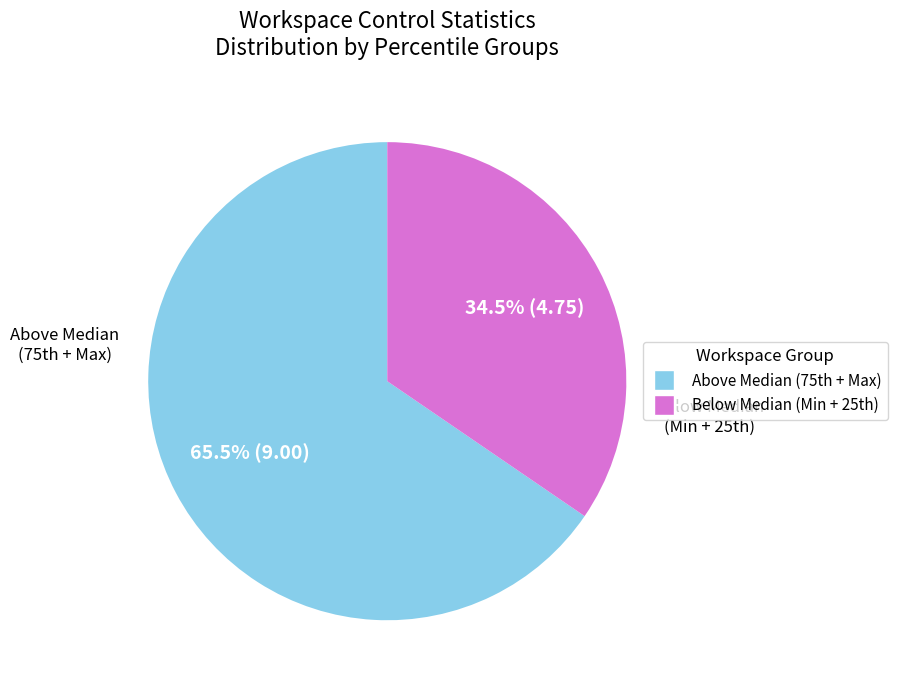

Is there a majority slice in this chart?

Yes